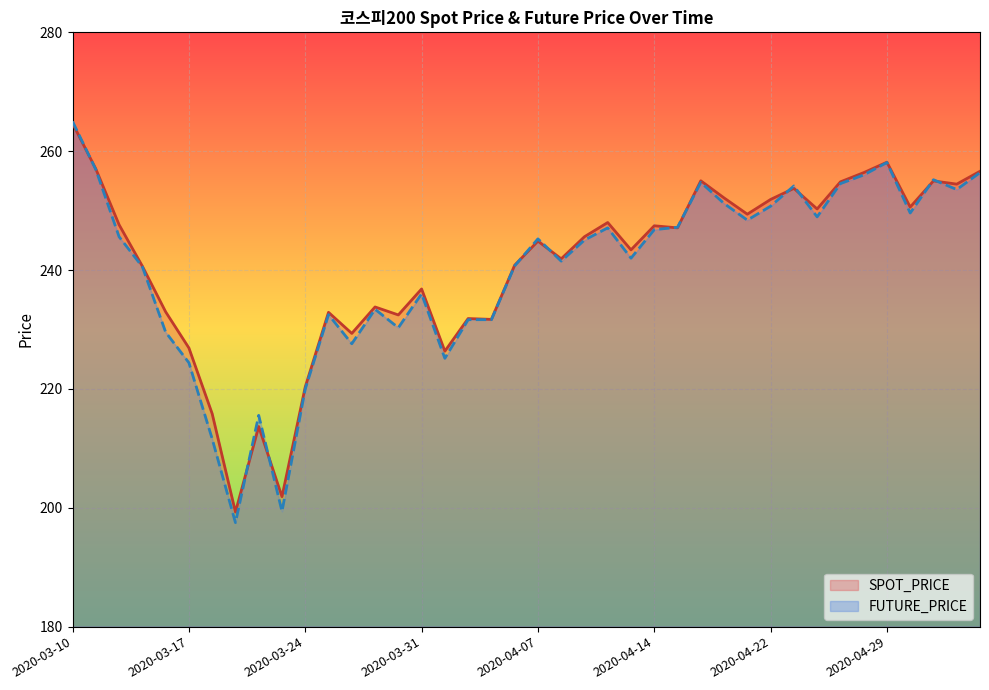

How many data points in FUTURE_PRICE are less than 245?

19